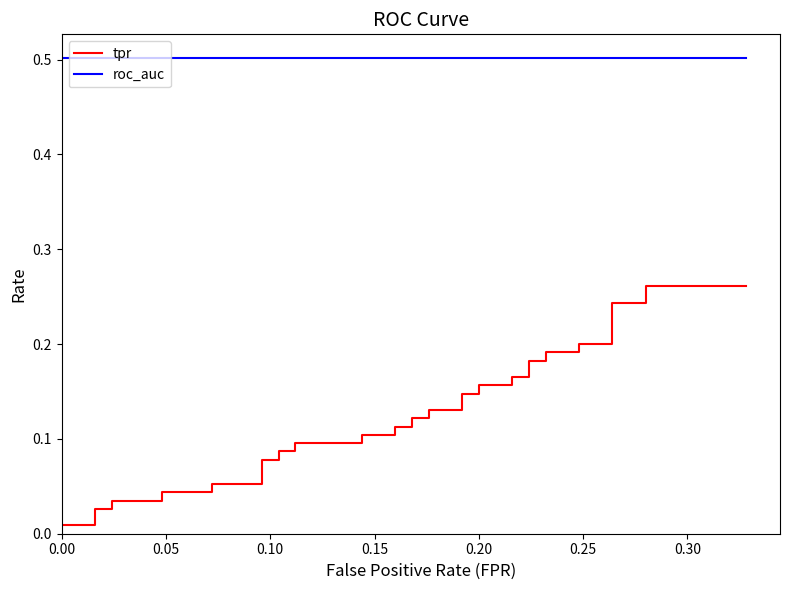

Reading right to left, what are all the values shown in this chart?

tpr: 0.3	0.3	0.2	0.2	0.2	0.2	0.2	0.2	0.2	0.2	0.2	0.2	0.2	0.2	0.1	0.1	0.1	0.1	0.1	0.1	0.1	0.1	0.1	0.1	0.1	0.1	0.1	0.1	0.1	0.1	0.1	0.1	0.0	0.0	0.0	0.0	0.0	0.0	0.0	0.0
roc_auc: 0.5	0.5	0.5	0.5	0.5	0.5	0.5	0.5	0.5	0.5	0.5	0.5	0.5	0.5	0.5	0.5	0.5	0.5	0.5	0.5	0.5	0.5	0.5	0.5	0.5	0.5	0.5	0.5	0.5	0.5	0.5	0.5	0.5	0.5	0.5	0.5	0.5	0.5	0.5	0.5